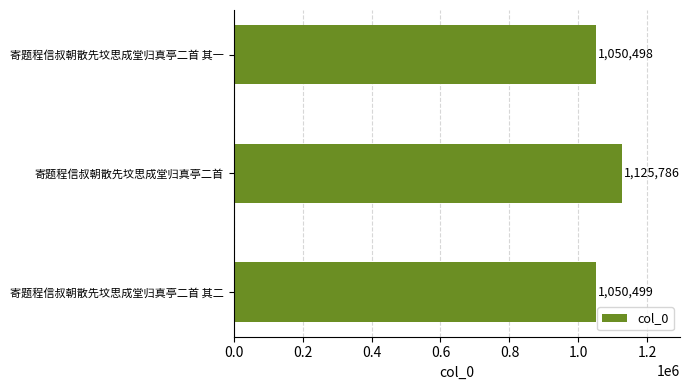

Rank the categories by value from highest to lowest.

寄题程信叔朝散先坟思成堂归真亭二首, 寄题程信叔朝散先坟思成堂归真亭二首 其二, 寄题程信叔朝散先坟思成堂归真亭二首 其一